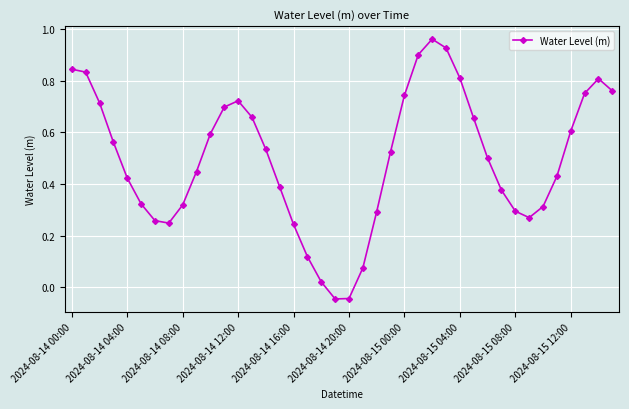

What is the sum of all values?

19.8